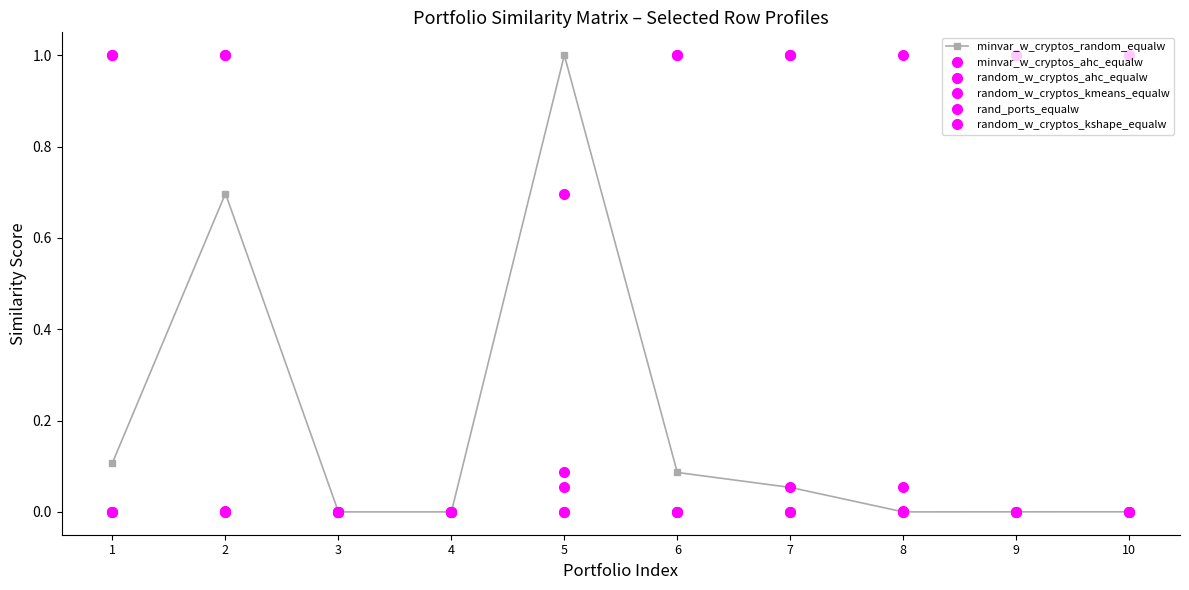

How many categories are shown in the chart?

10